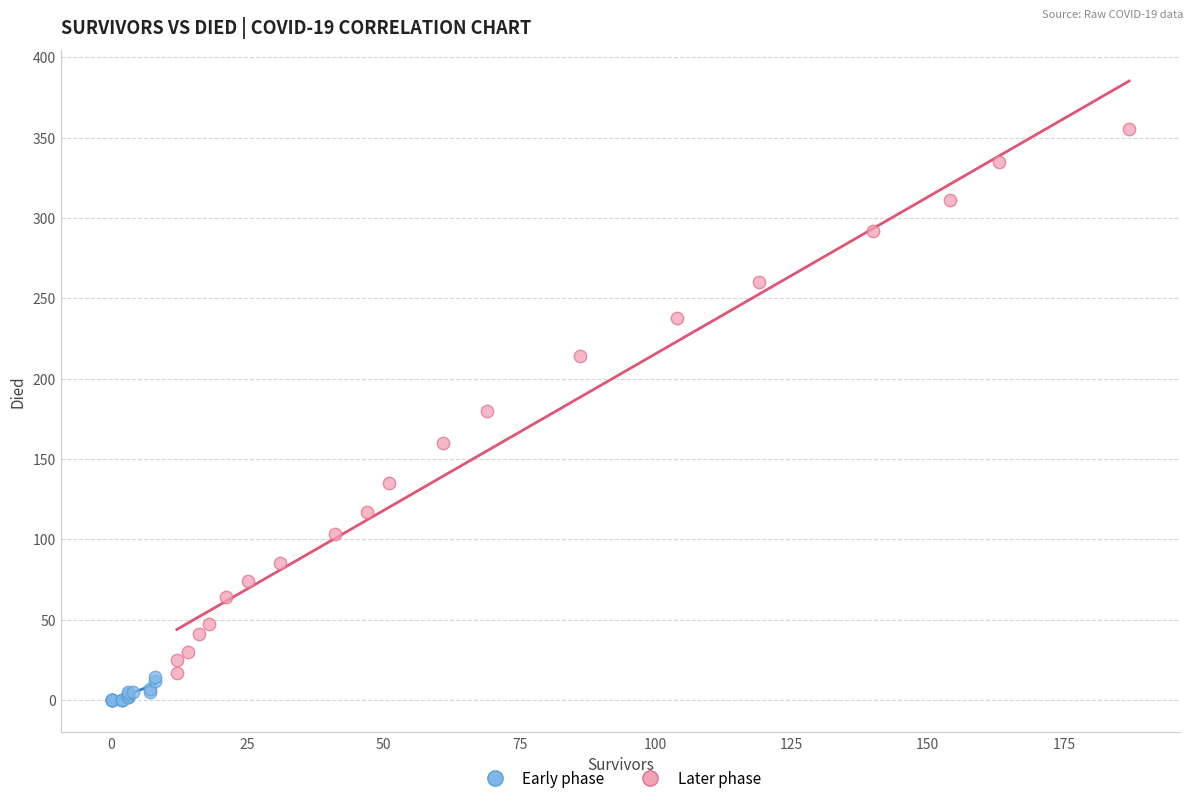

Which series reaches the minimum Y coordinate?

Early phase